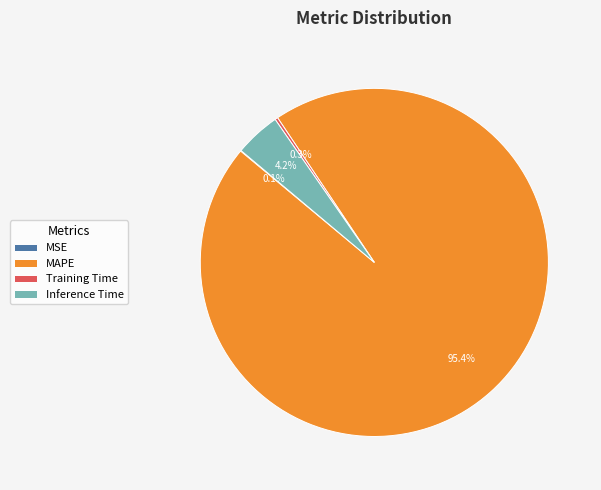

Does MAPE represent more than half of the total?

Yes